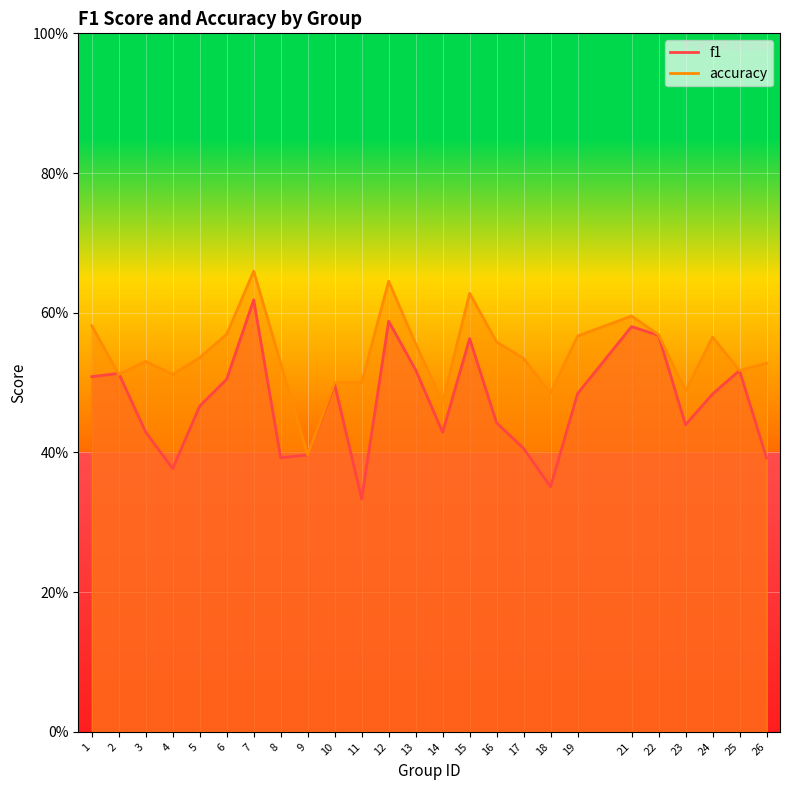

Which series has the largest total across all categories?

accuracy